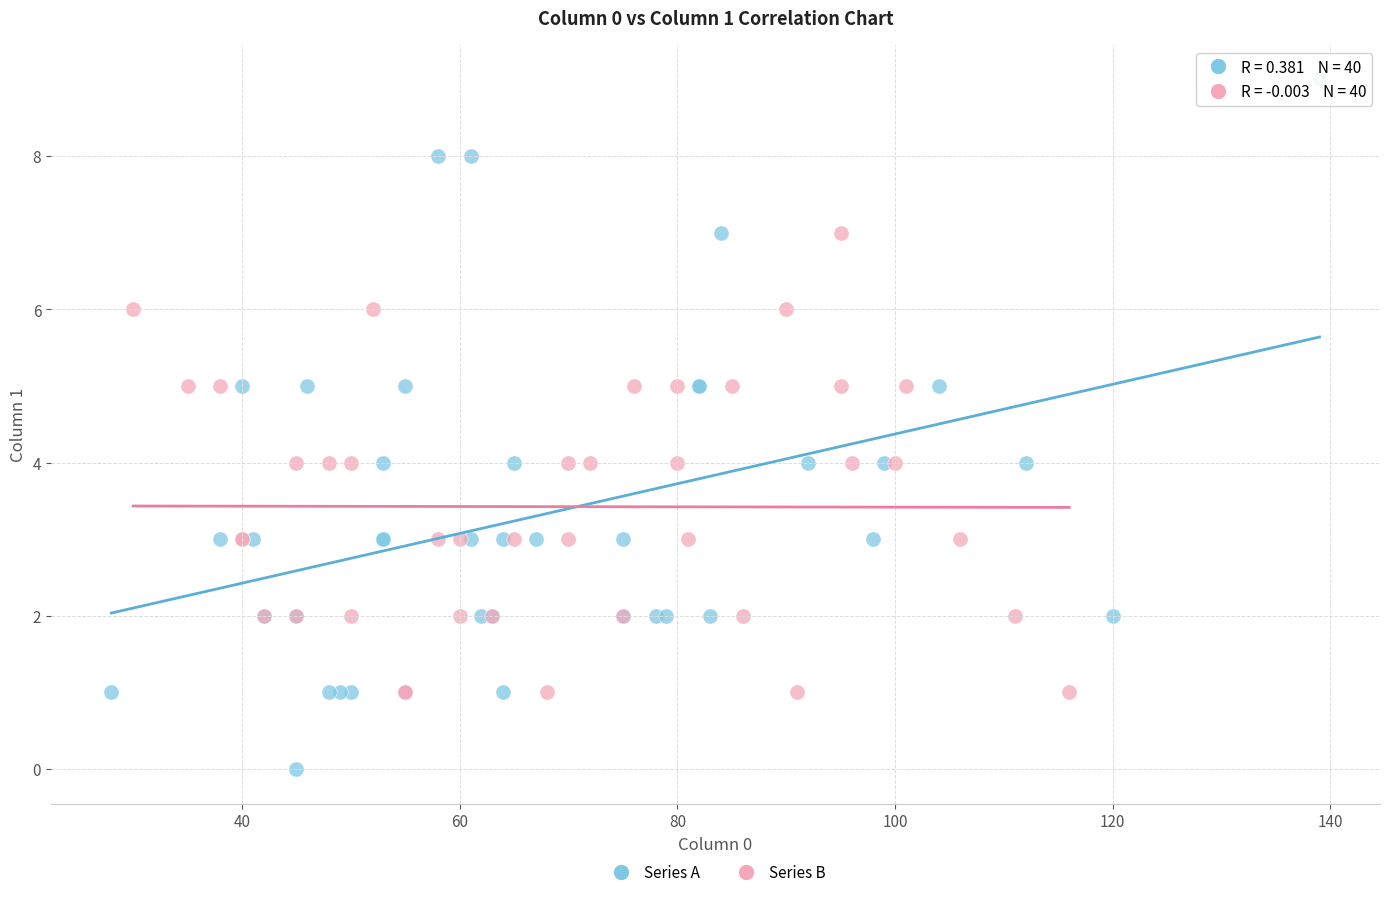

Which series reaches the minimum Y coordinate?

Series A